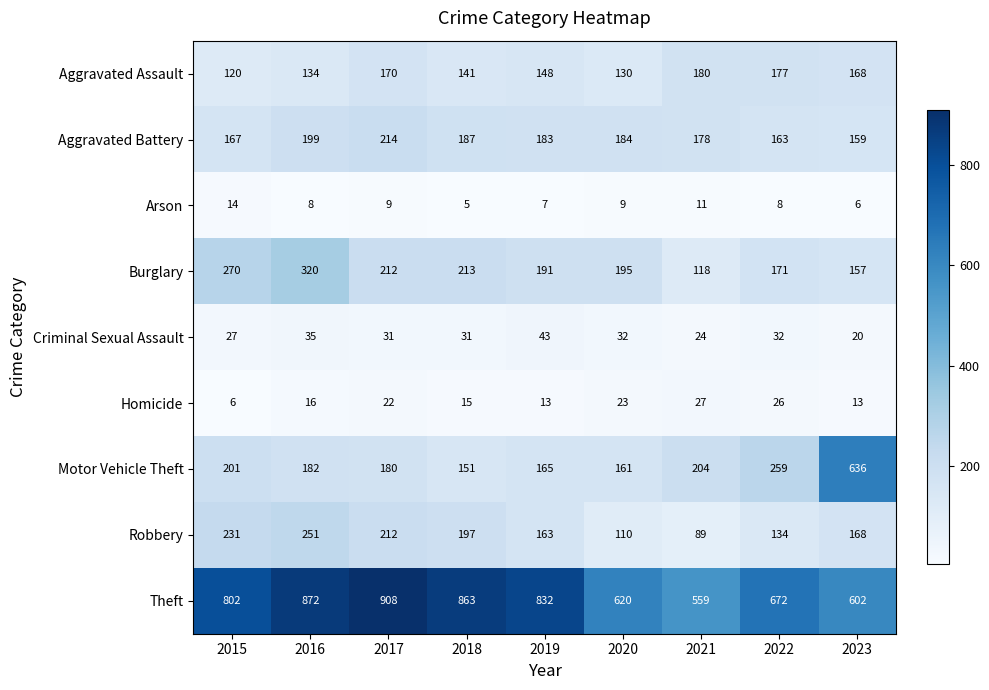

List the series in order of their peak value, lowest first.

Arson, Homicide, Criminal Sexual Assault, Aggravated Assault, Aggravated Battery, Robbery, Burglary, Motor Vehicle Theft, Theft